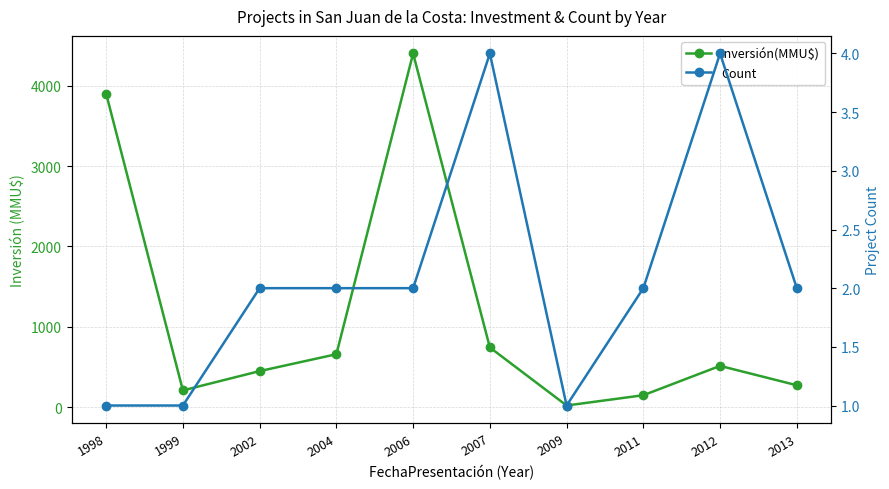

At which label does Inversión(MMU$) reach its peak?

2006